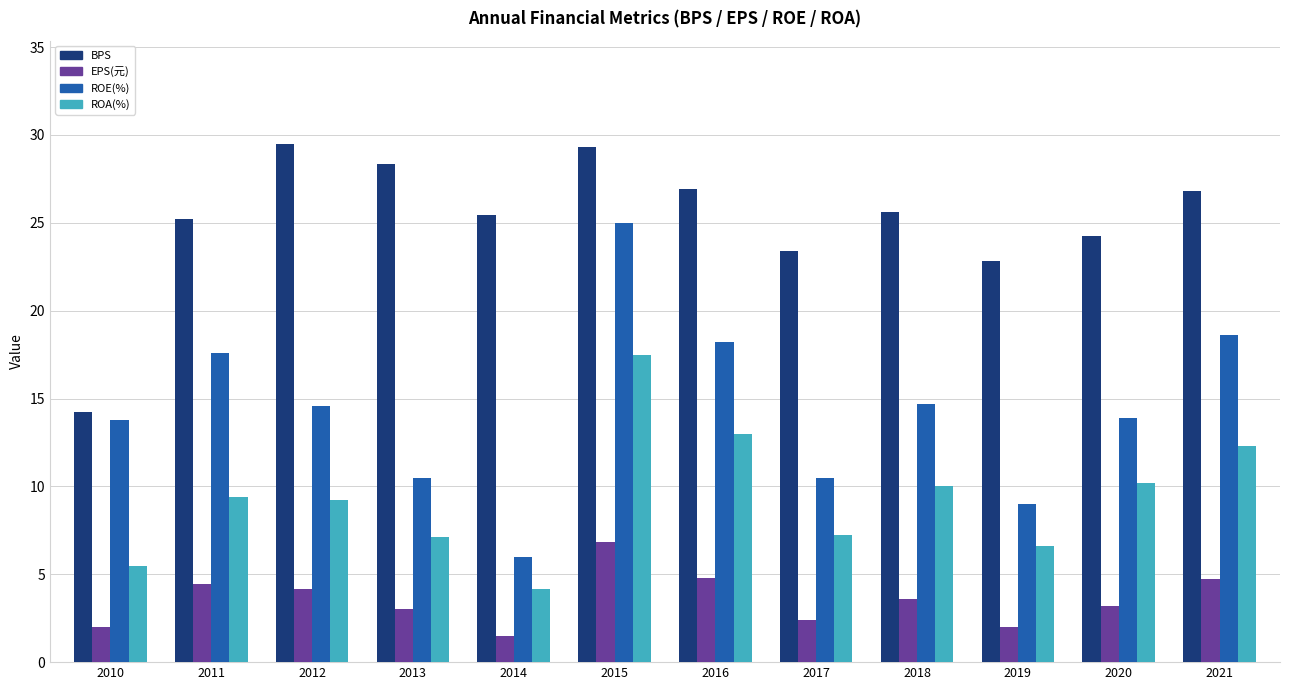

Are the bars horizontal?

No